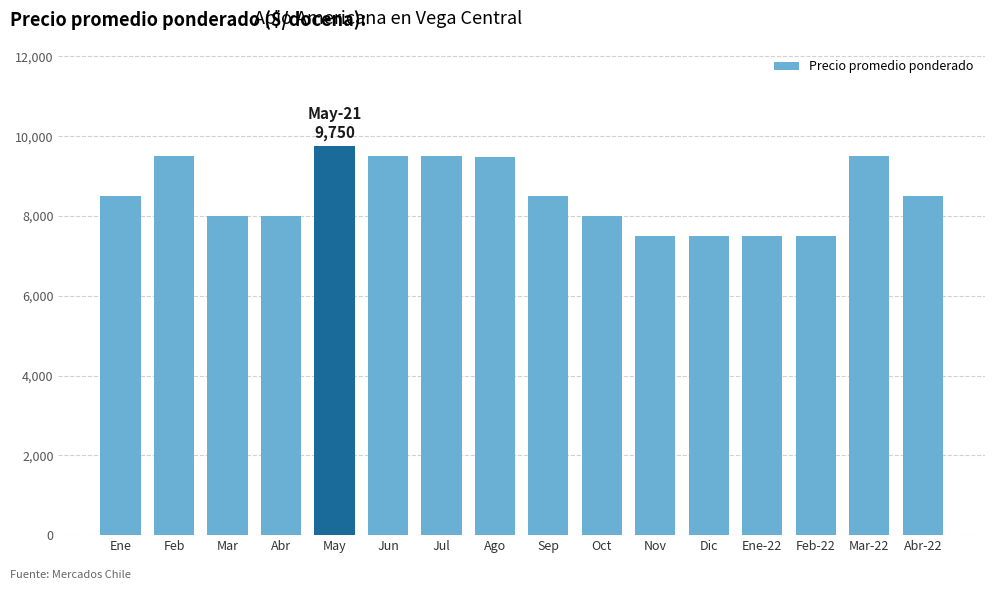

Count the number of data series in this chart.

1